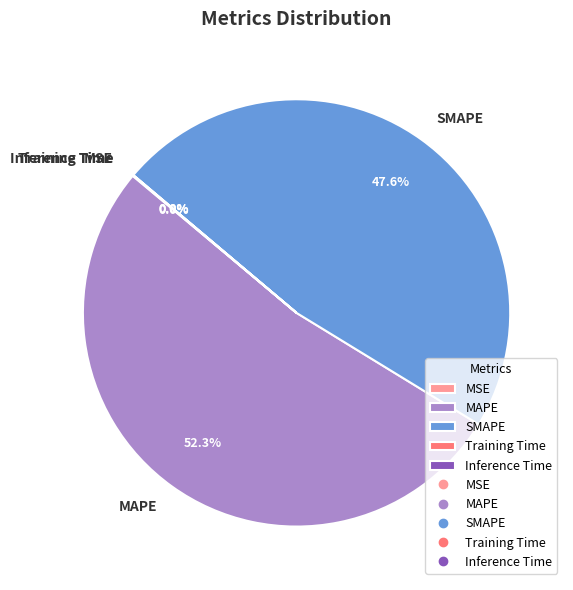

Is there a majority slice in this chart?

Yes